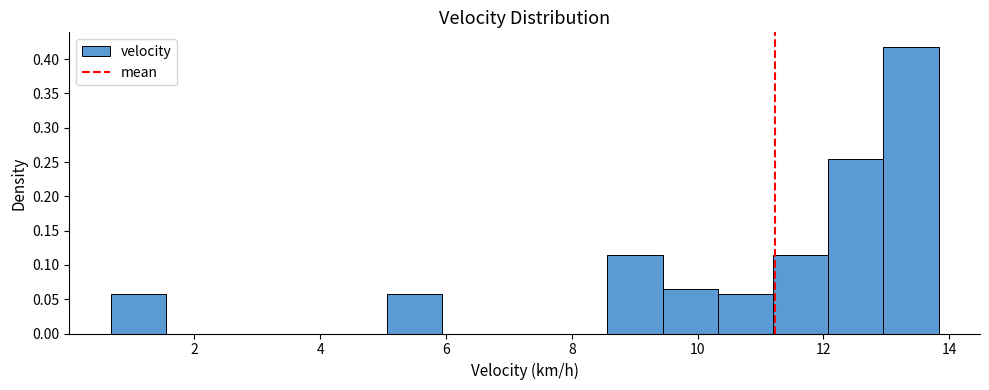

Reading left to right, transcribe this chart: for each bar, give the range it covers on the x-axis and its height. Neither the bar edges nor the heights are printed on the chart, so give them approximately, as read against the axes.

0.6 to 1.6: 0.055
1.6 to 2.4: 0
2.4 to 3.4: 0
3.4 to 4.2: 0
4.2 to 5.0: 0
5.0 to 6.0: 0.055
6.0 to 6.8: 0
6.8 to 7.6: 0
7.6 to 8.6: 0
8.6 to 9.4: 0.115
9.4 to 10.4: 0.065
10.4 to 11.2: 0.055
11.2 to 12.0: 0.115
12.0 to 13.0: 0.255
13.0 to 13.8: 0.420